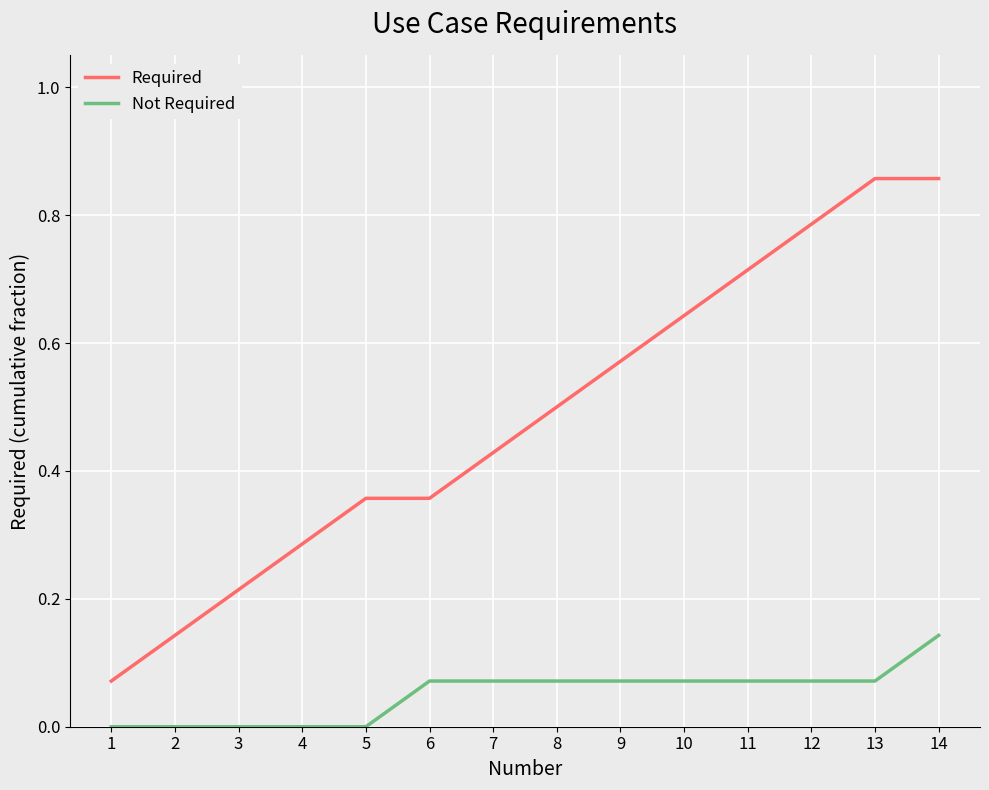

Which series has the largest total across all categories?

Required